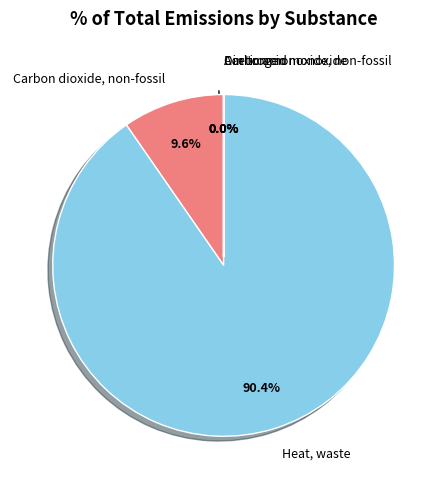

Which slice is the largest?

Heat, waste